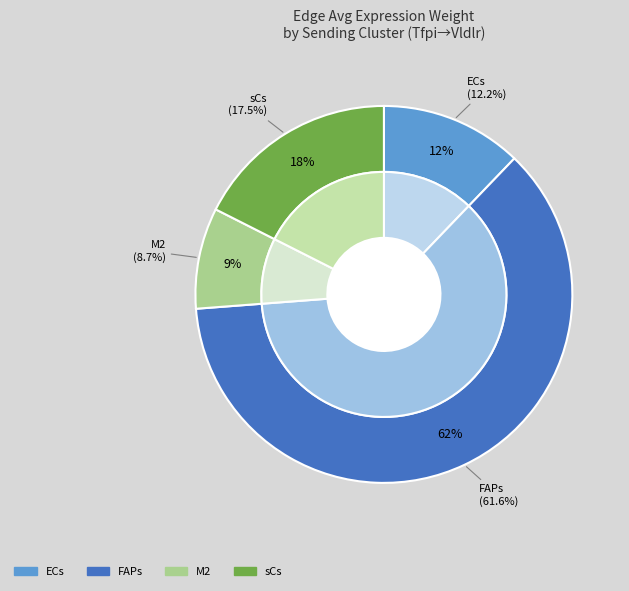

True or false: ECs accounts for 14% of the total.

False